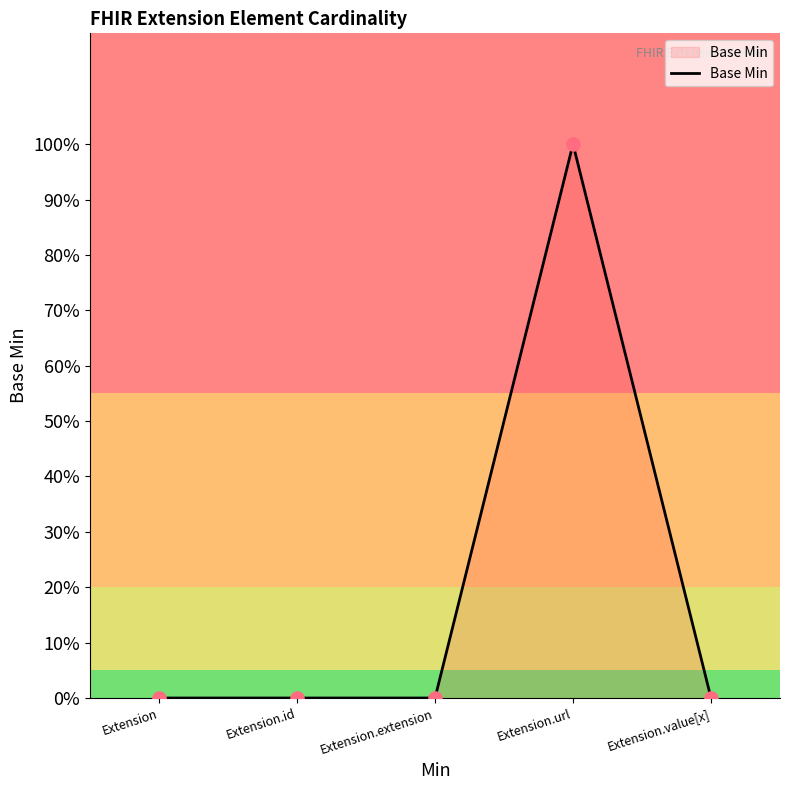

Which has a higher value, Extension.id or Extension.url?

Extension.url